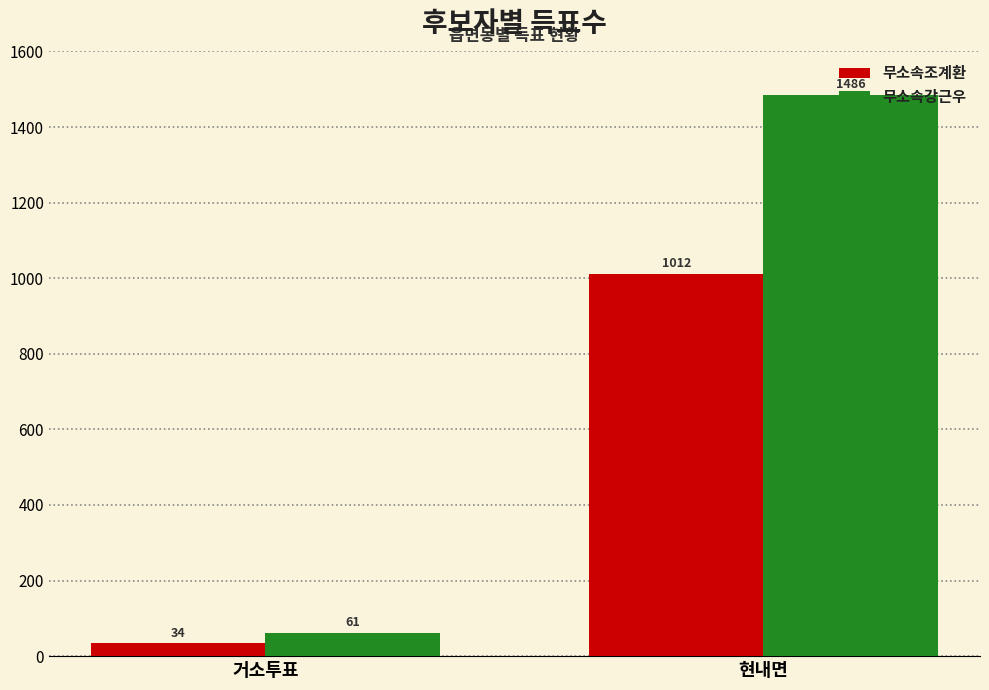

What is the label of the 2nd bar from the right?

거소투표